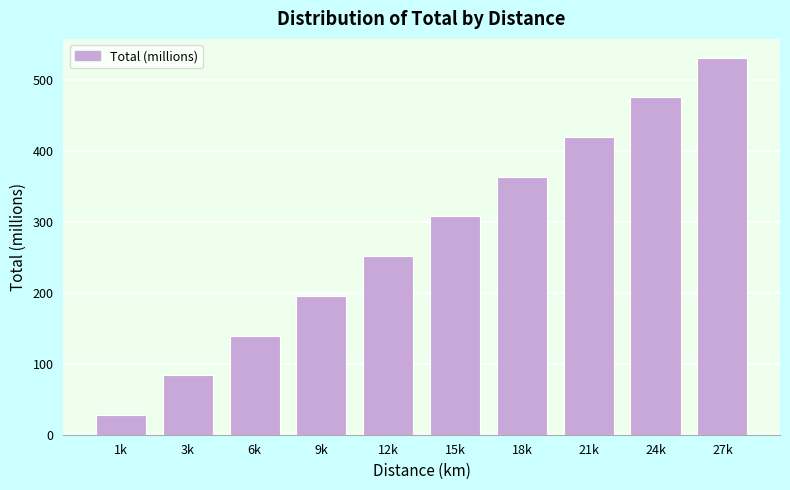

Reading left to right, transcribe all the data shown in this chart.

1k=27.9	3k=83.8	6k=139.7	9k=195.6	12k=251.4	15k=307.3	18k=363.2	21k=419.0	24k=474.9	27k=530.8